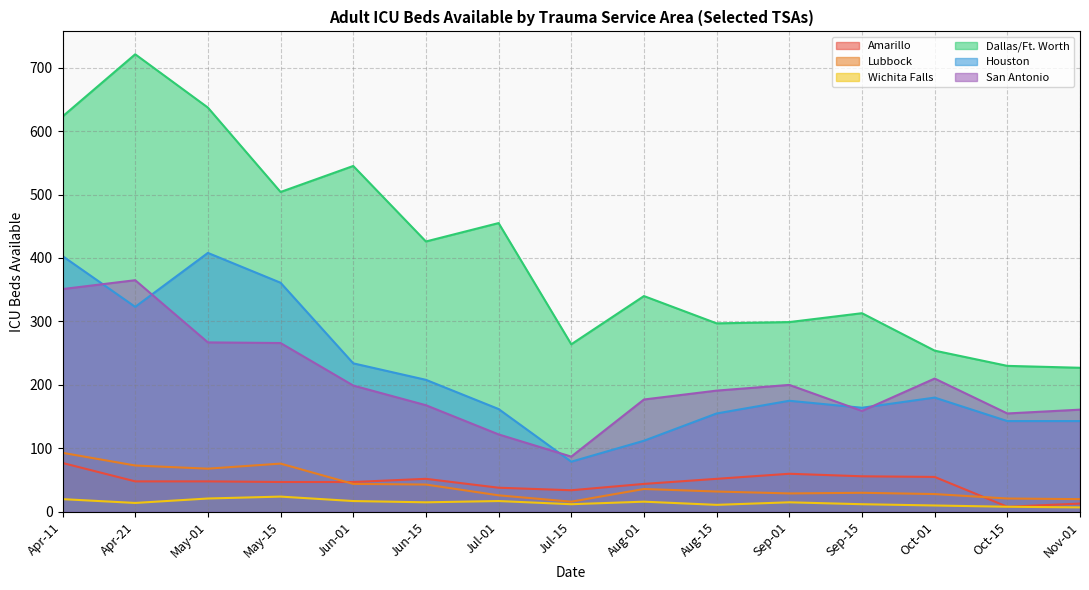

True or false: Lubbock has a value of 129 at 2020-04-17.

False